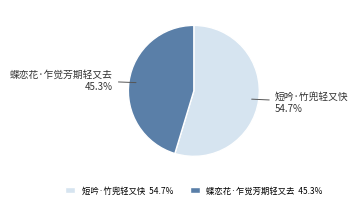

Is there a majority slice in this chart?

Yes